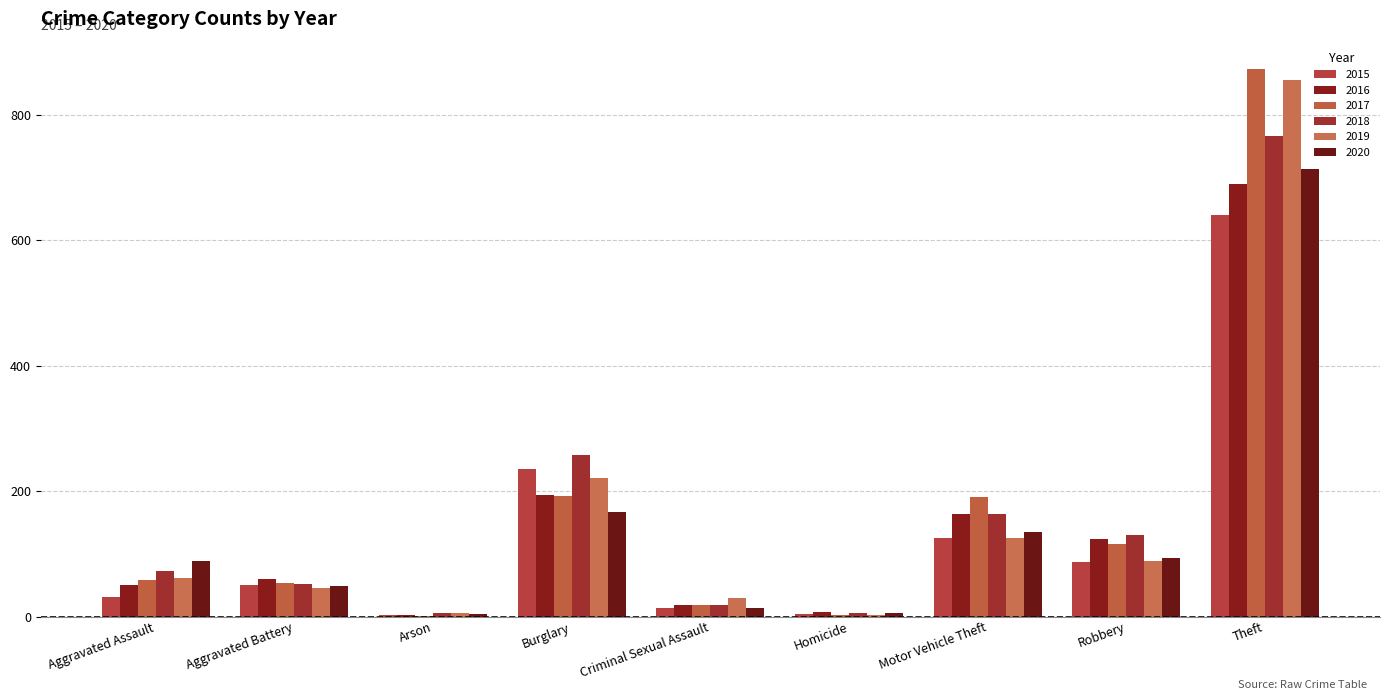

How many groups of bars are there?

9